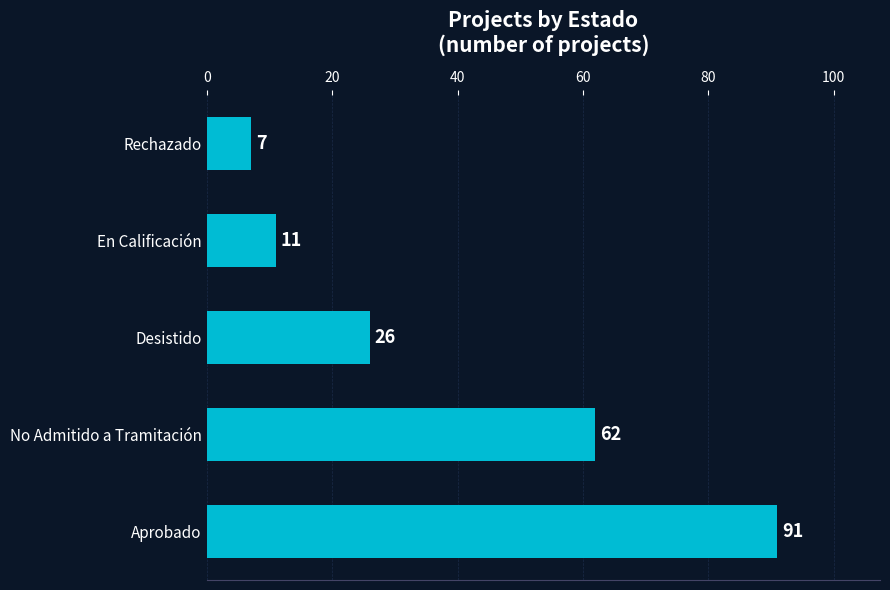

What is the difference between the maximum and minimum values?

84